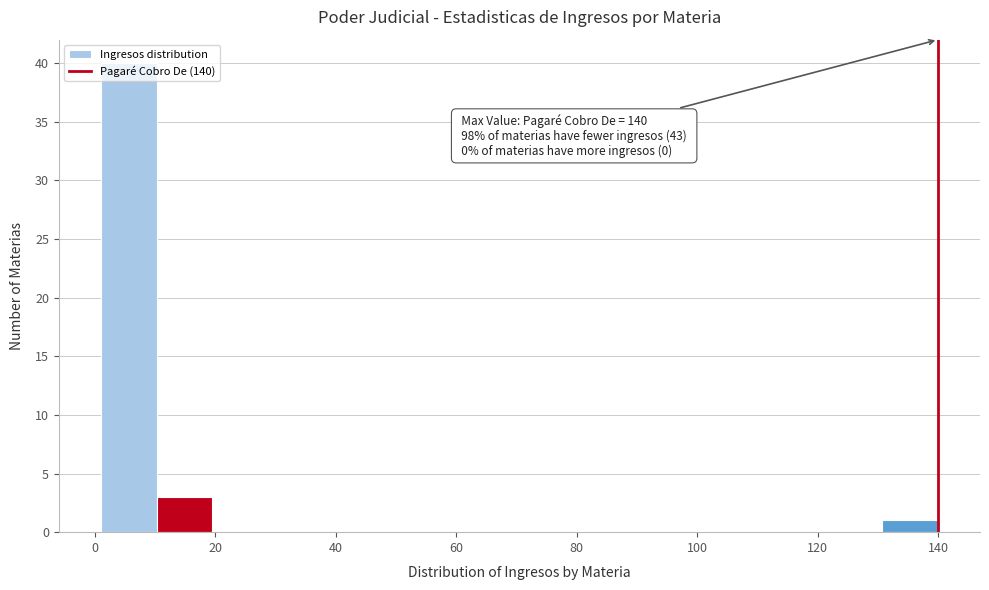

Over which range of the x-axis is the bar tallest?

2 to 10